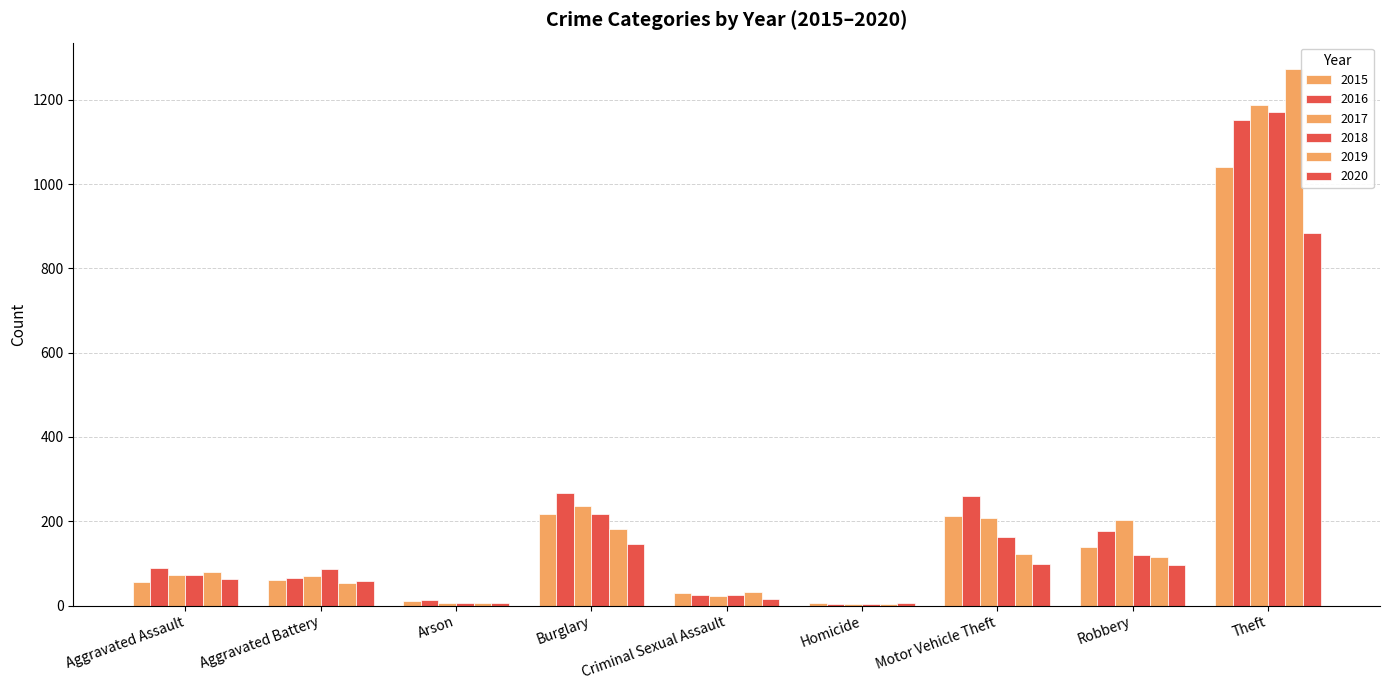

At which label does 2016 reach its minimum?

Homicide